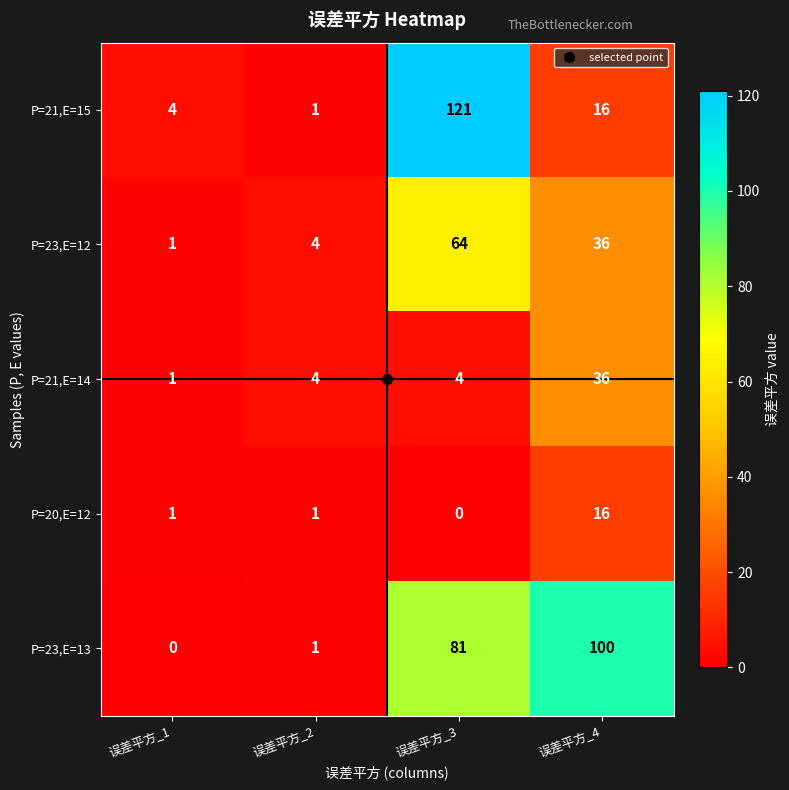

At which label does P=23,E=12 first exceed 36?

误差平方_3